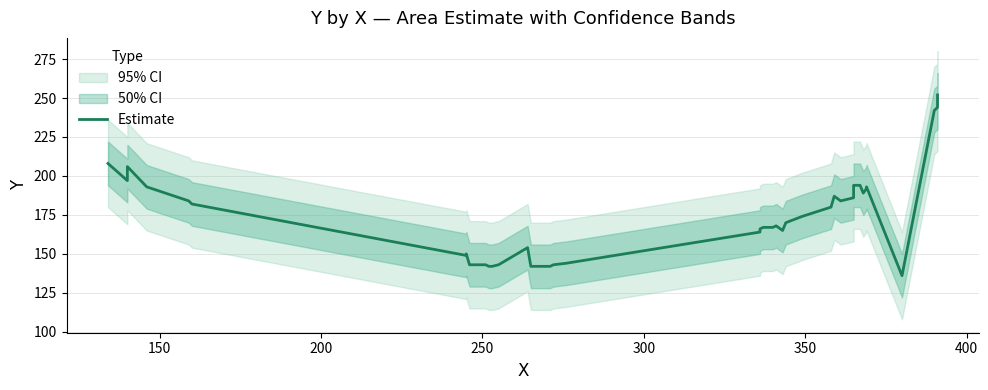

How many values exceed 174?

19